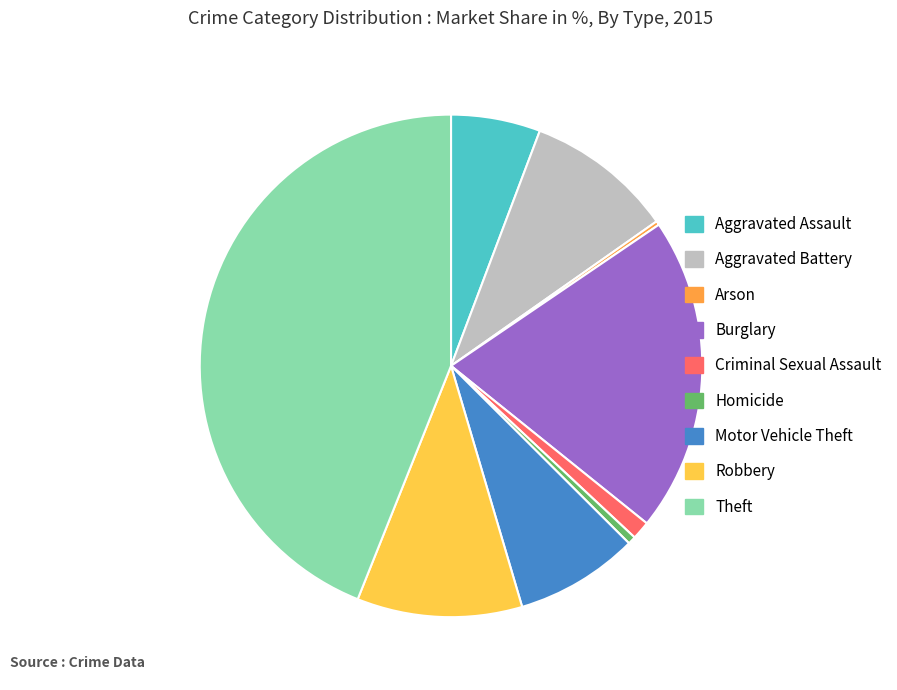

What is the ratio of the value at Theft to the value at Burglary?

2.2